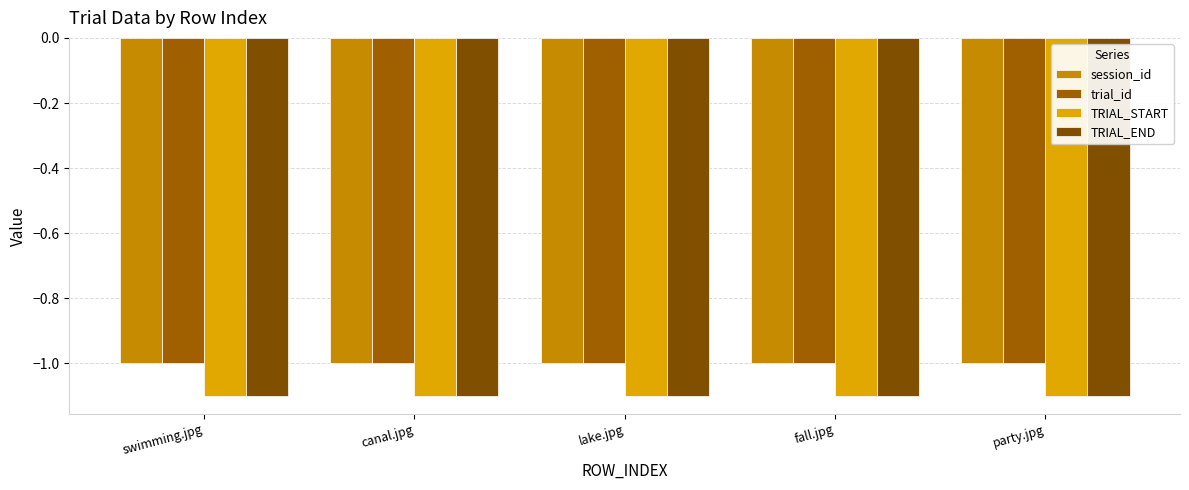

What is the total value across all series at party.jpg?

-4.2